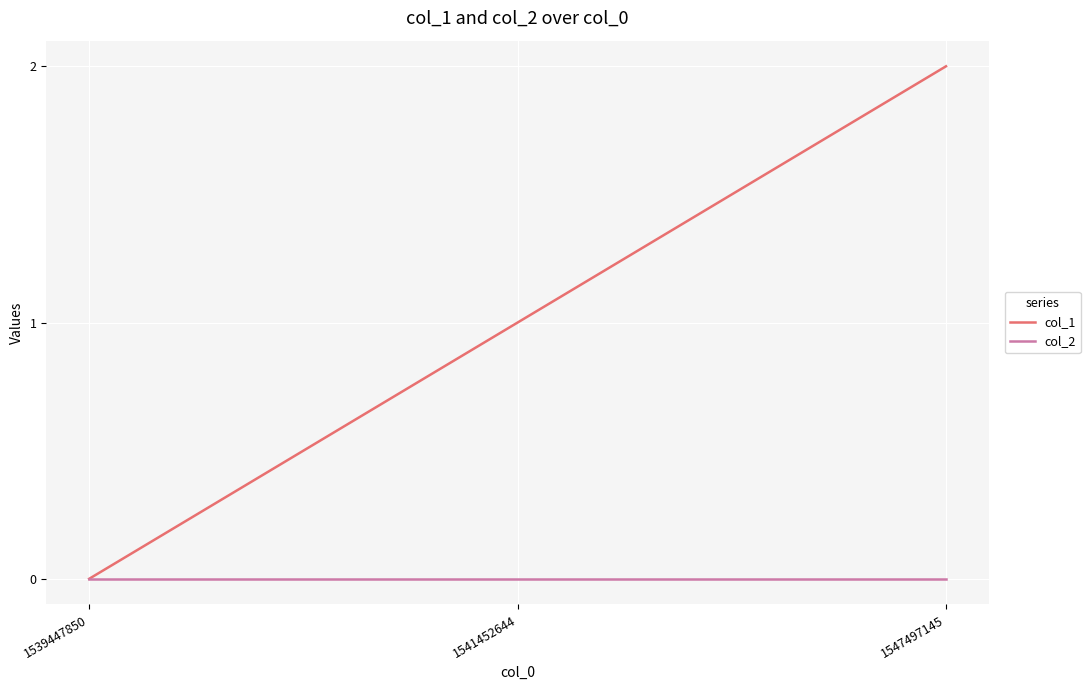

At 1547497145, list the series in order from largest to smallest.

col_1, col_2